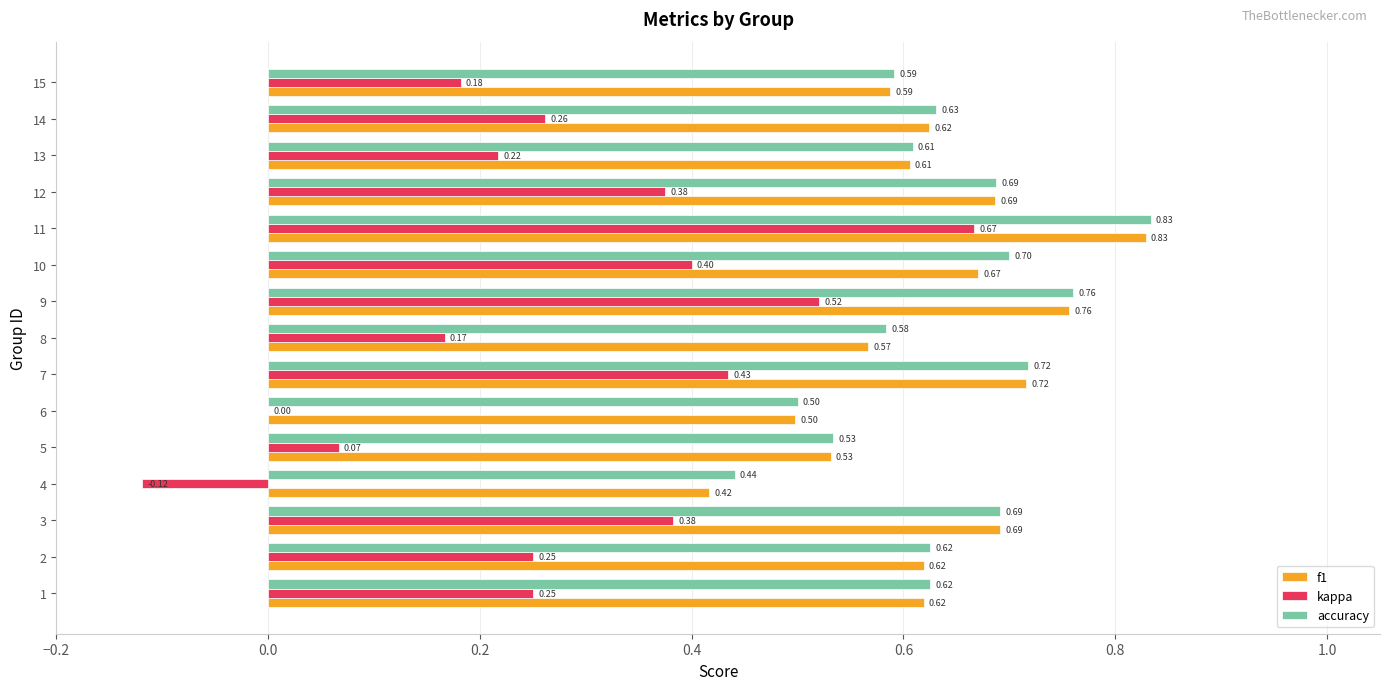

Which series has the largest total across all categories?

accuracy